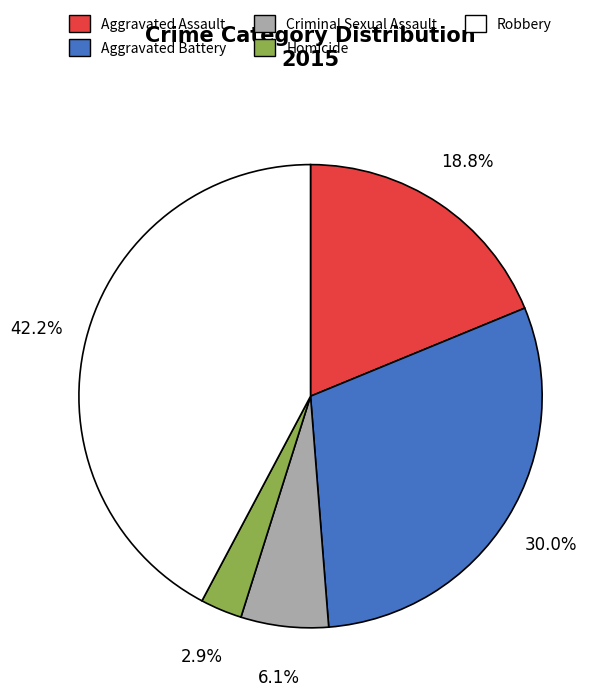

To the nearest percent, what is the difference between the largest and smallest slice percentages?

39%